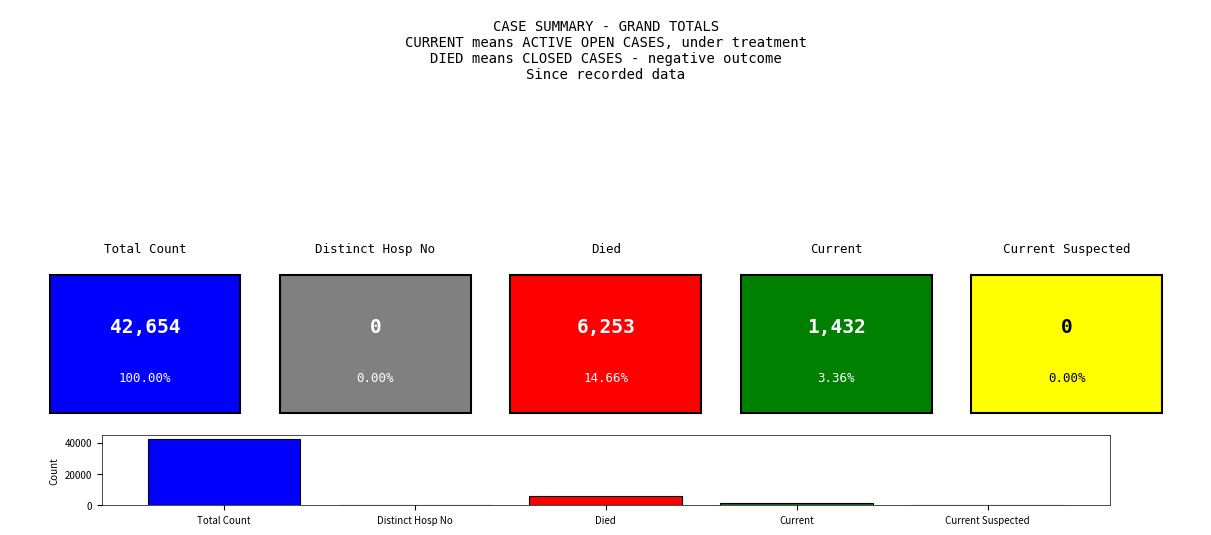

Which has a higher value, Current or Died?

Died